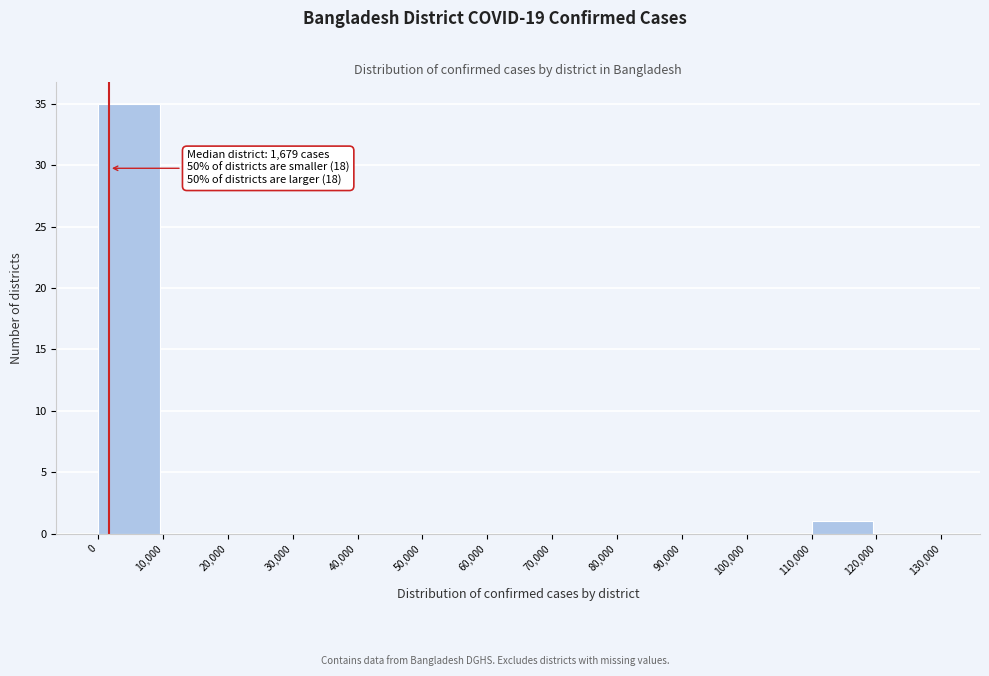

Over which range of the x-axis is the bar tallest?

0 to 10,000